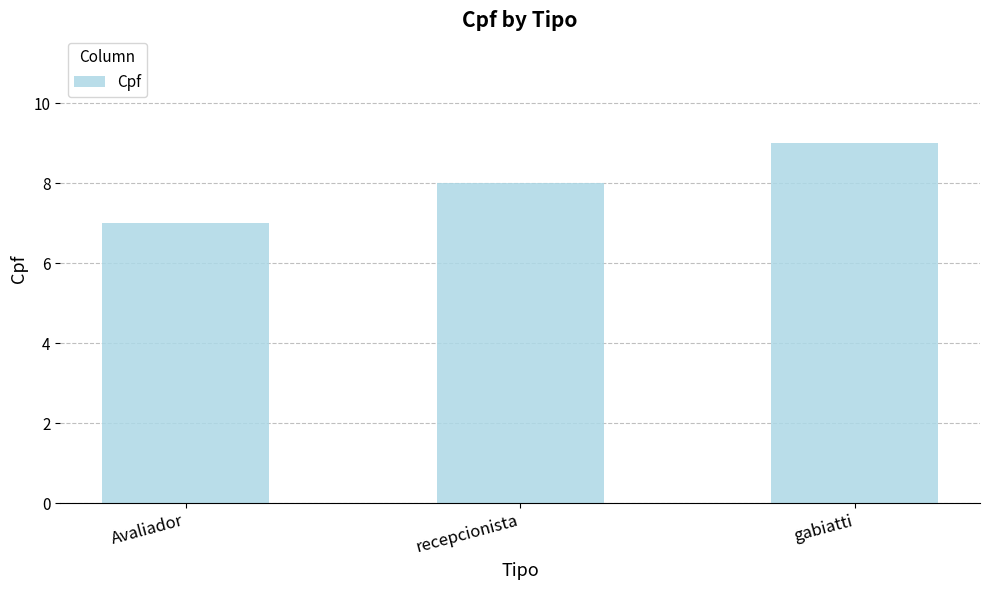

List the labels in order of value, smallest first.

Avaliador, recepcionista, gabiatti